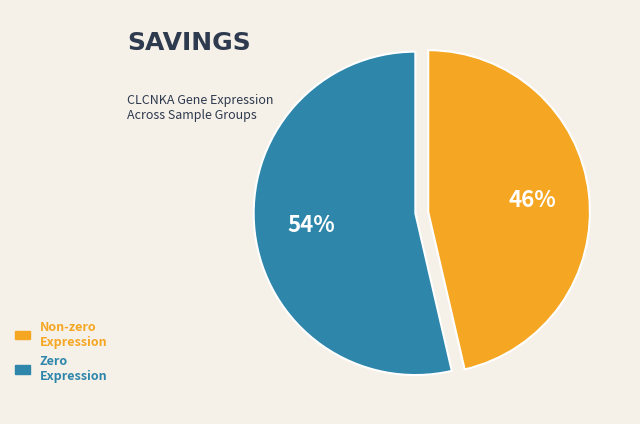

Count the number of slices in the pie.

2